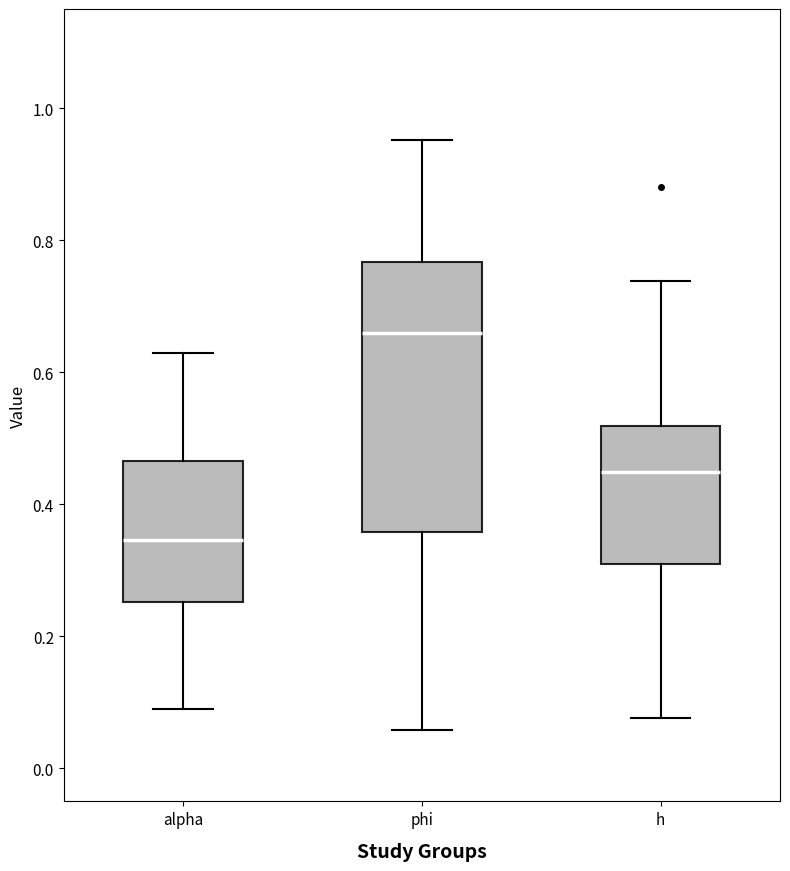

Where is the upper edge of the box for h on the y-axis? The values are not printed on the chart, so give them approximately, as read against the axis.

0.52